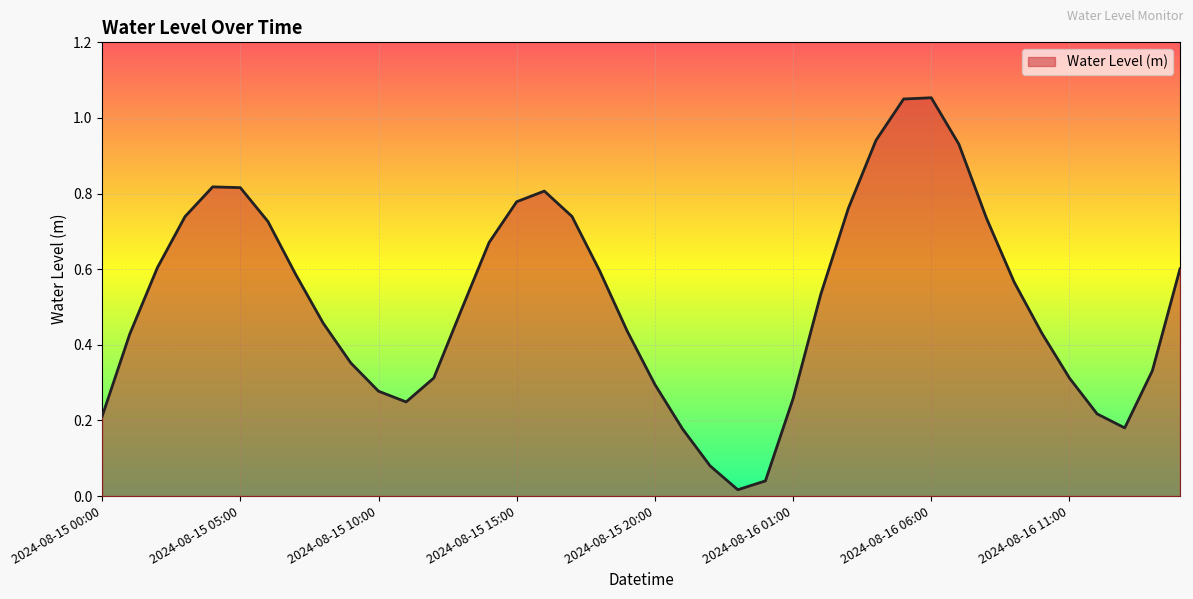

How many lines are shown in the chart?

1